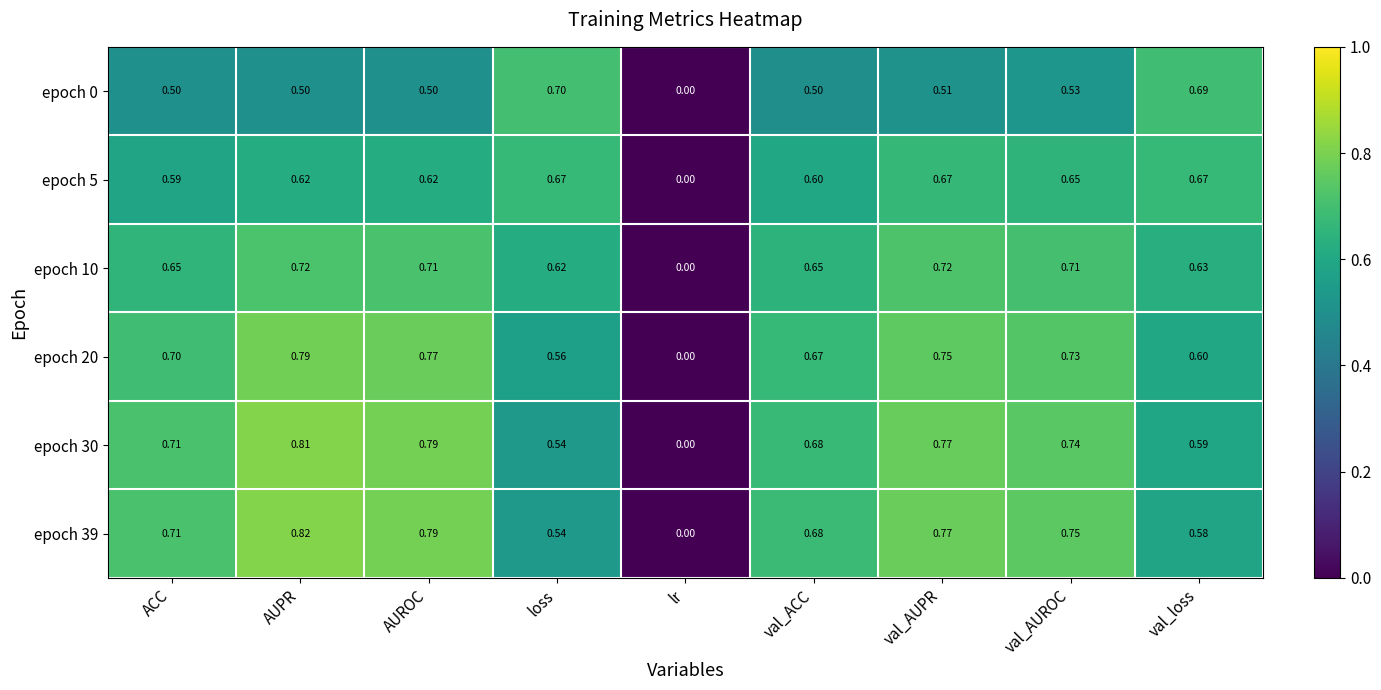

Which series has the largest range (max minus min)?

epoch 39